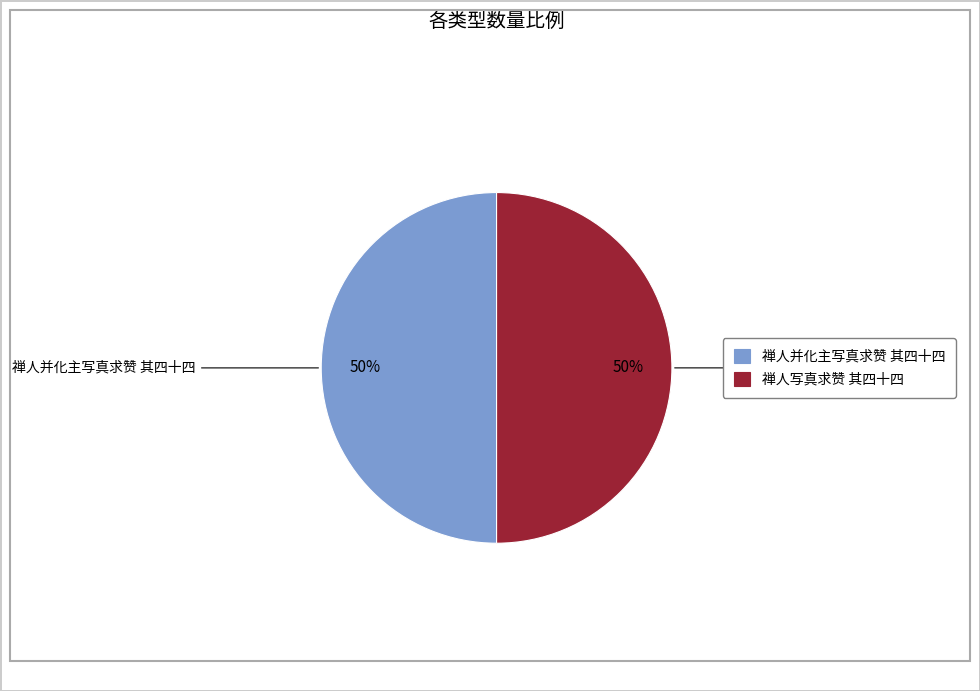

Count the number of slices in the pie.

2